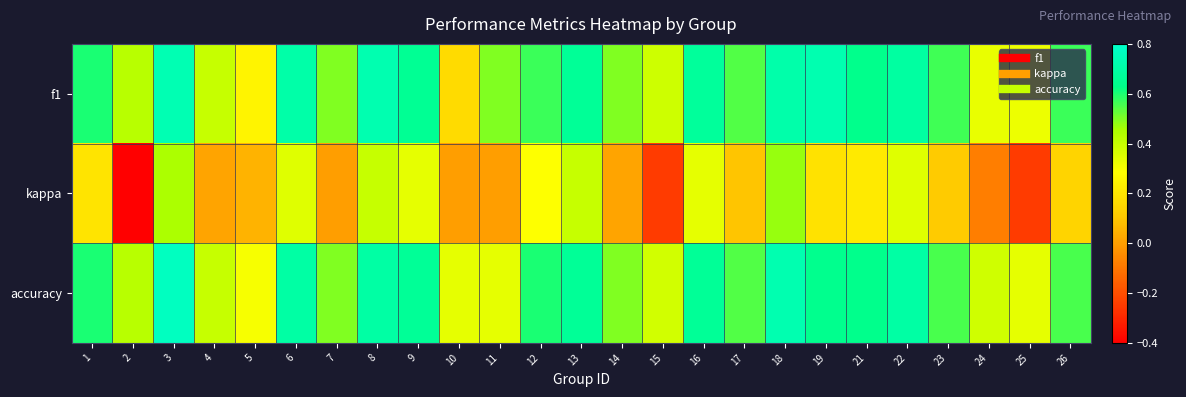

What is the spread (max minus min) of values at 24?

0.5